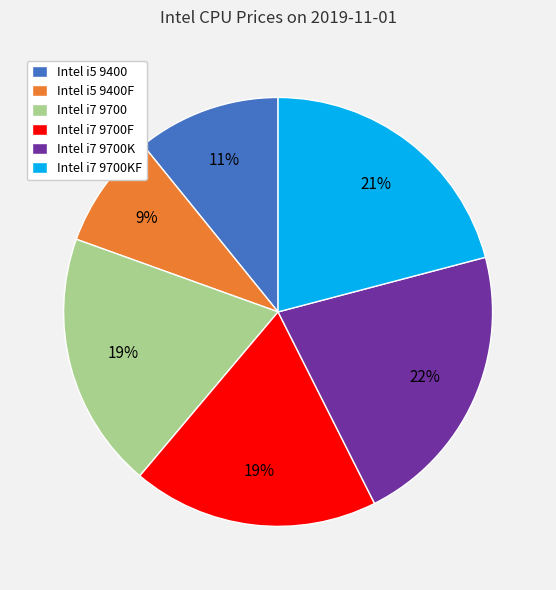

Between Intel i7 9700F and Intel i5 9400, which is larger?

Intel i7 9700F